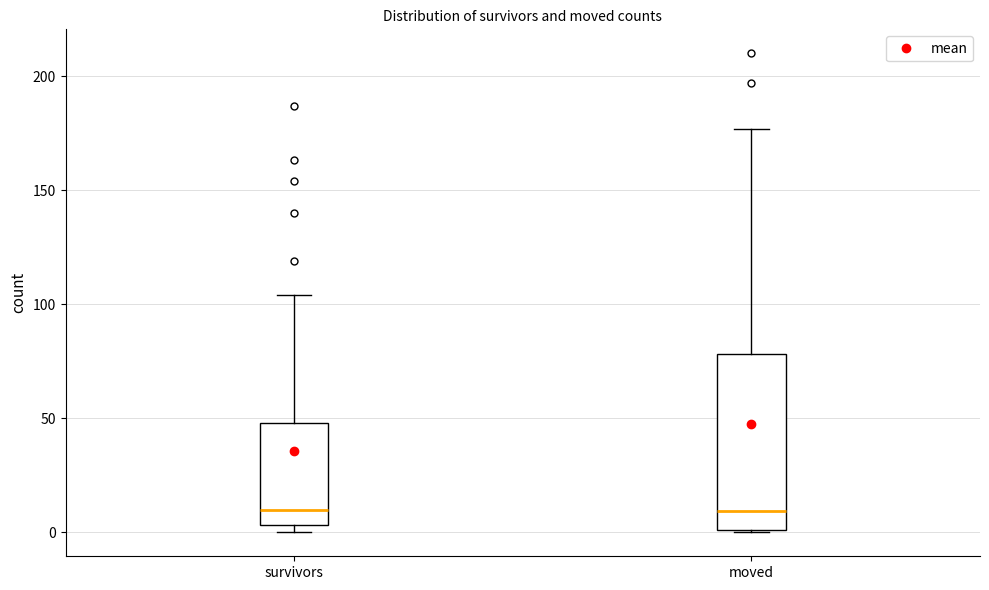

Where does the median line of the box for survivors sit on the y-axis? The values are not printed on the chart, so give them approximately, as read against the axis.

10